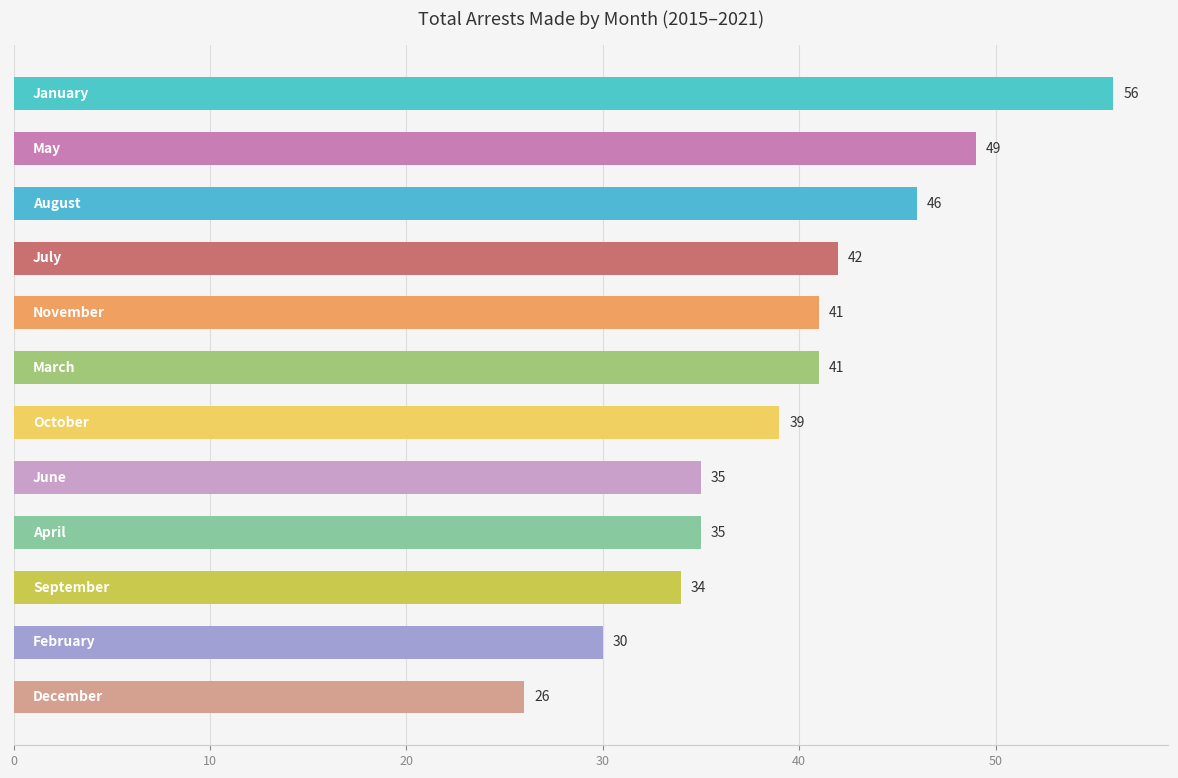

What is the value of the 6th bar from the top?

41